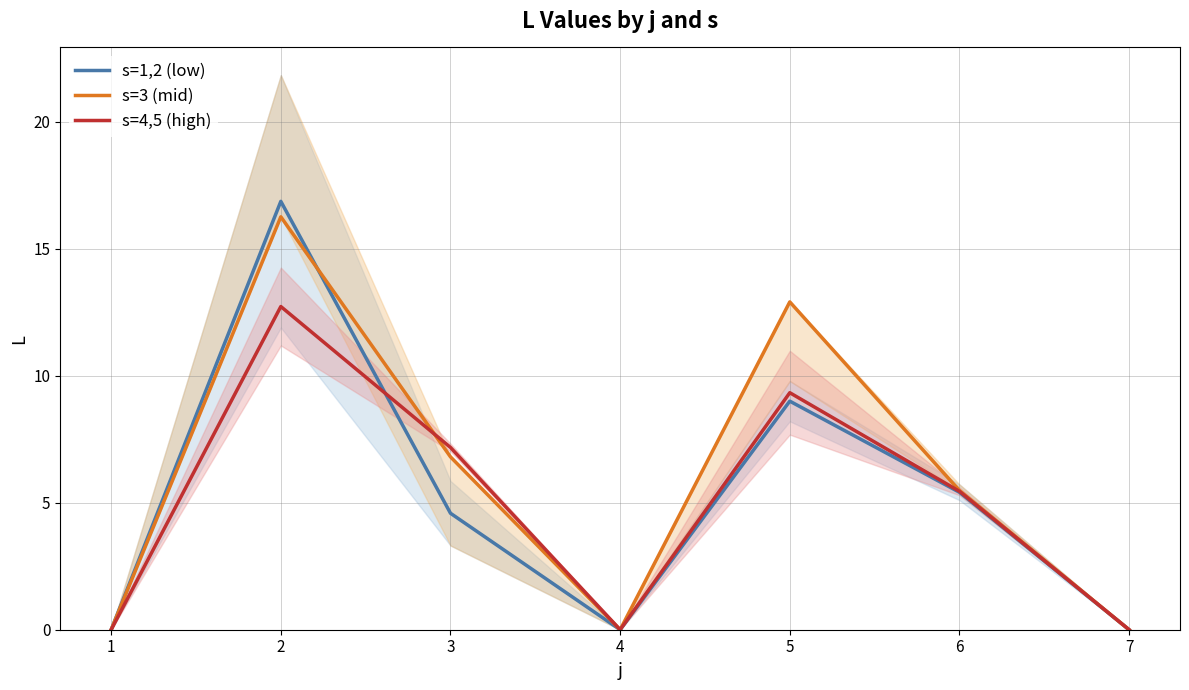

Where is s=3 (mid) nearest to the value 8?

3